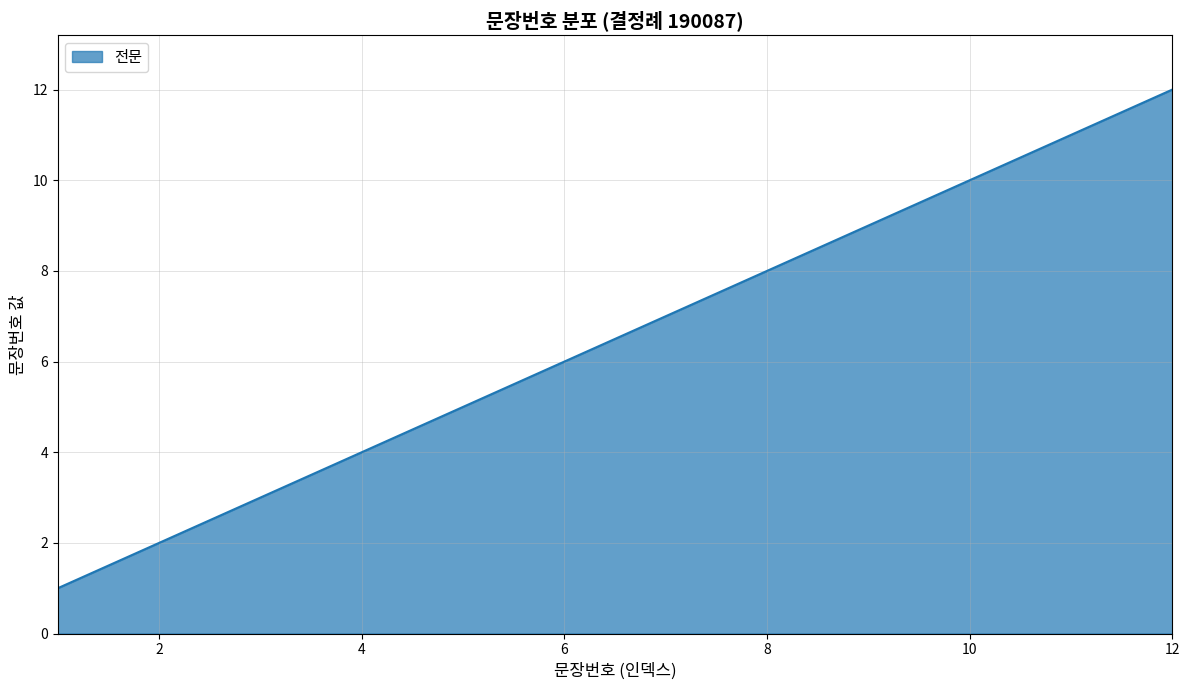

True or false: there are more than 1 points higher than both neighbors.

False